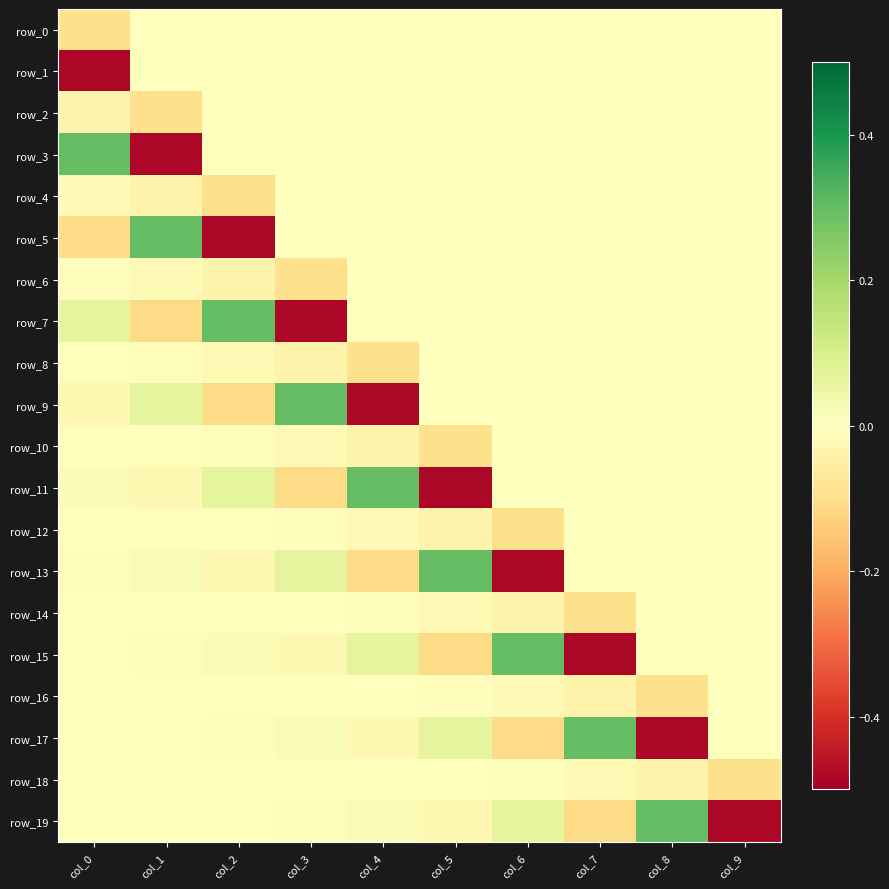

Count the number of categories in the chart.

10